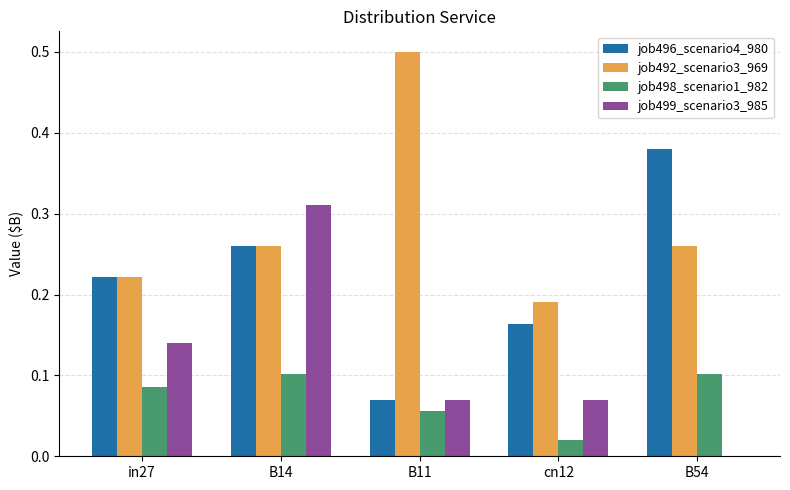

Which series changed the most between B14 and B54?

job499_scenario3_985